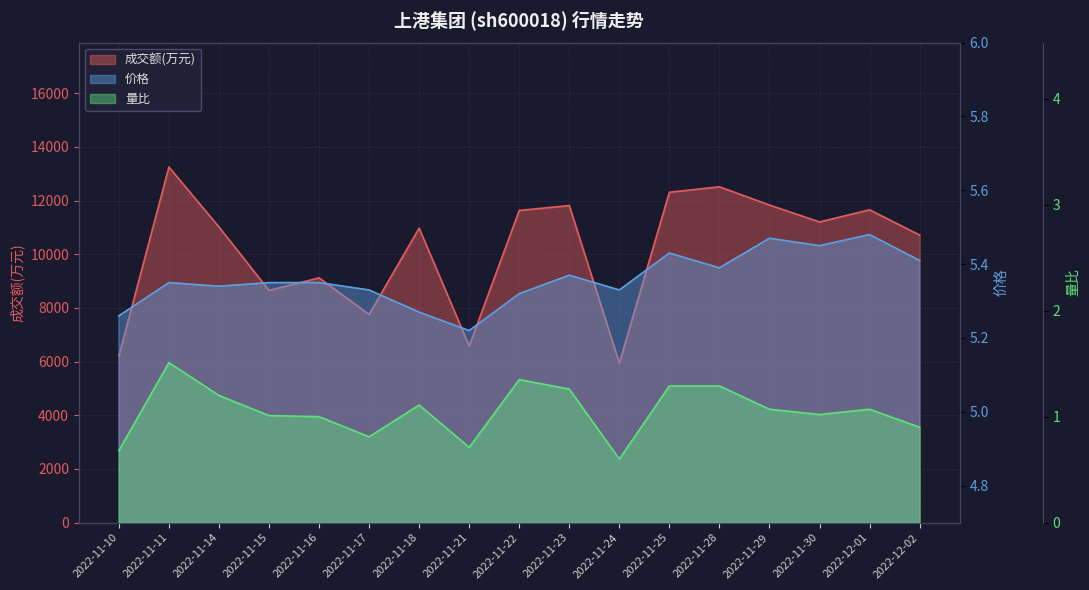

What is the sum of the 成交额(万元) values at 2022-11-18 and 2022-11-16?

20097.0